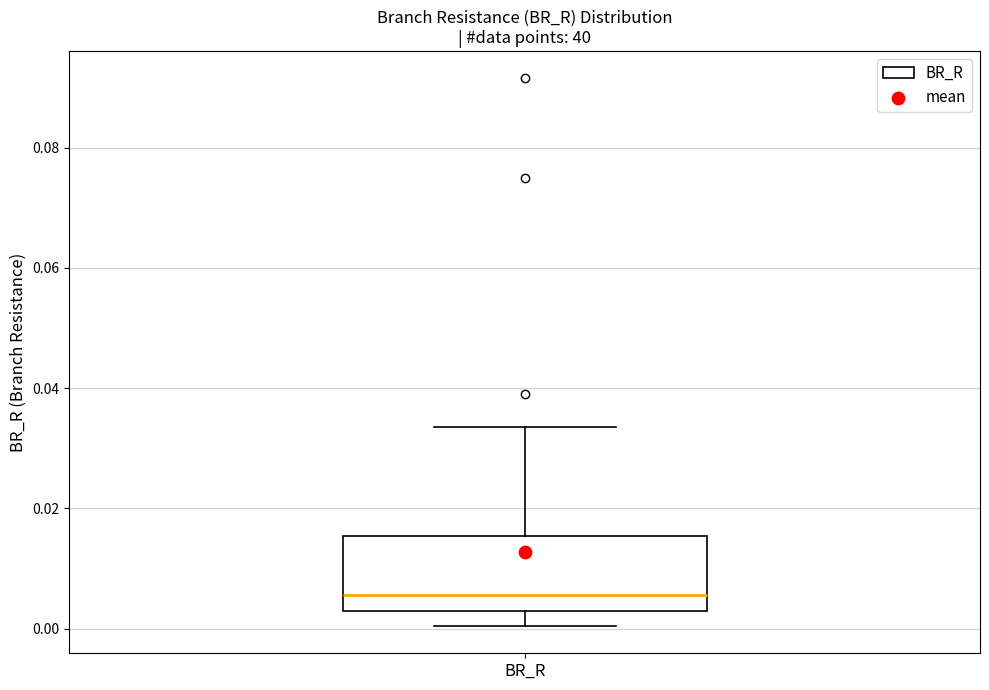

Transcribe this box plot: give where the median line is, the range the box spans, and where the two whiskers end, as read against the y-axis. The values are not printed on the chart, so give them approximately, as read against the axis.

median 0.006, box 0.002 to 0.016, whiskers 0.000 to 0.034